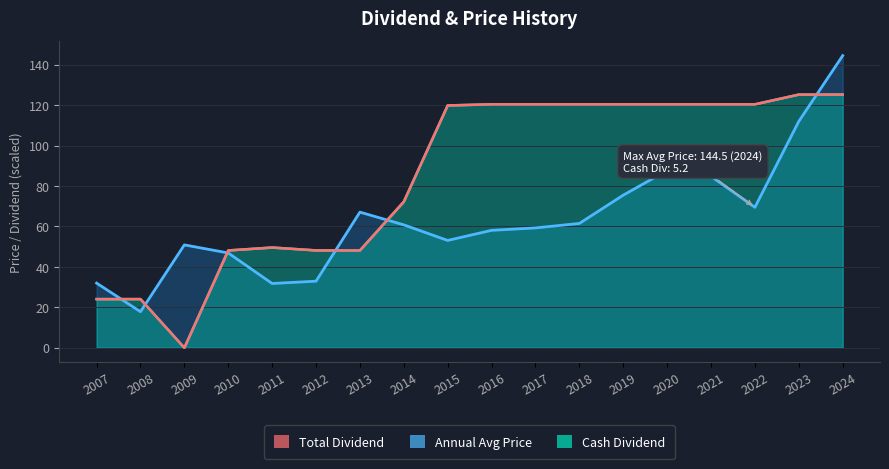

How many interior local peaks does the Total Dividend series have?

1